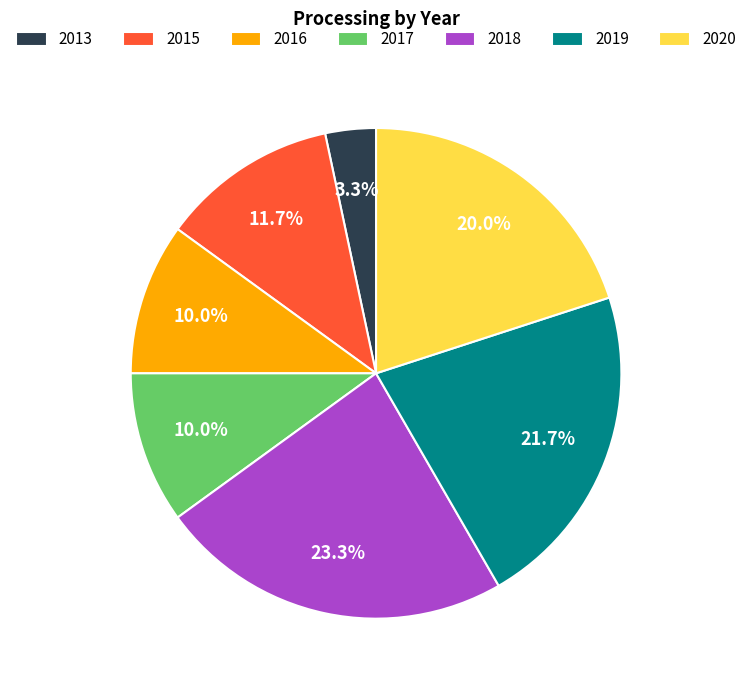

Which slice is the largest?

2018